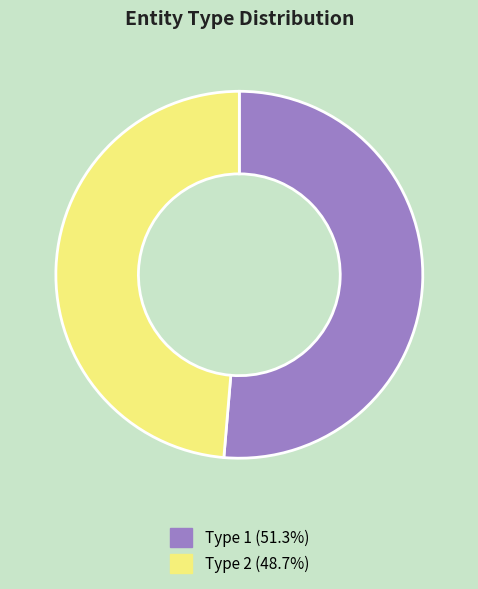

Combined, do Type 2 (48.7%) and Type 1 (51.3%) account for over 50%?

Yes